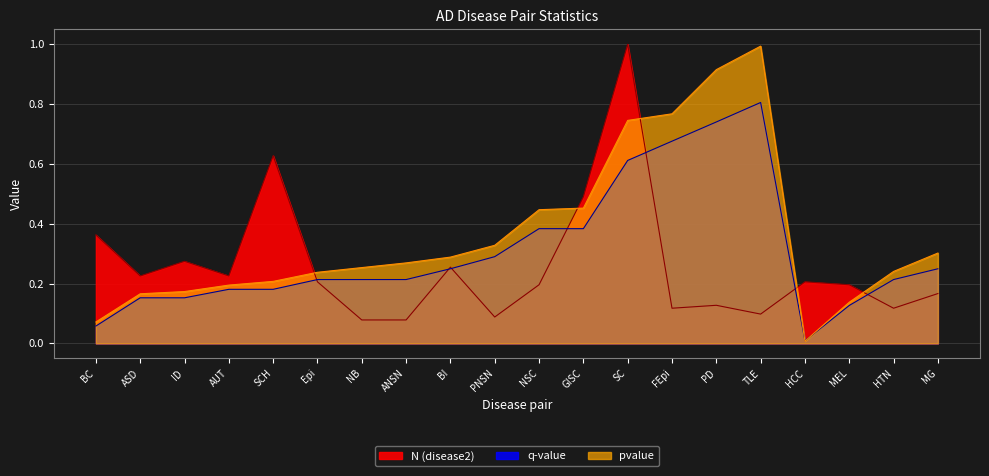

The q-value series shows 0.4 at NSC. True or false?

True